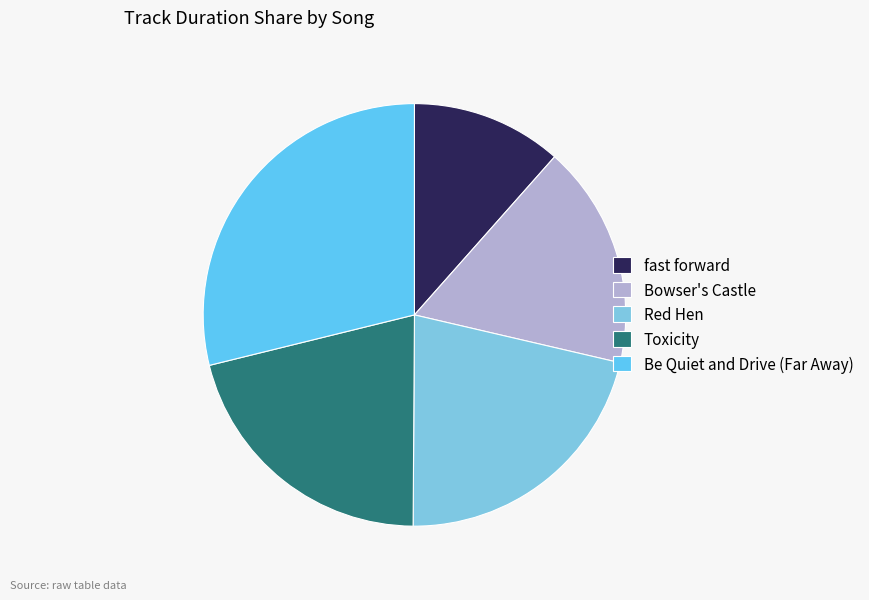

What is the change in value from fast forward to Be Quiet and Drive (Far Away)?

+179.8